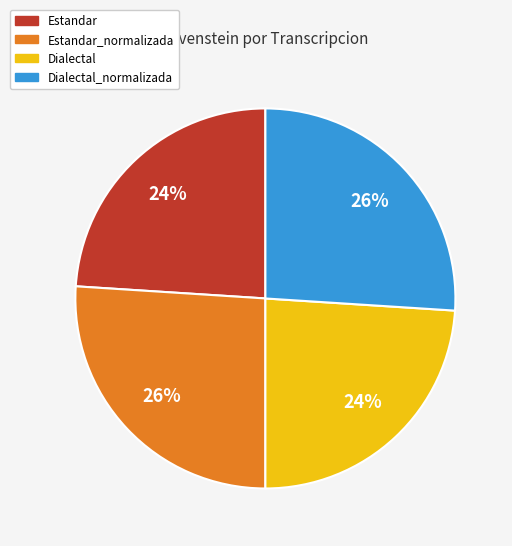

Is Dialectal_normalizada the majority of the pie?

No